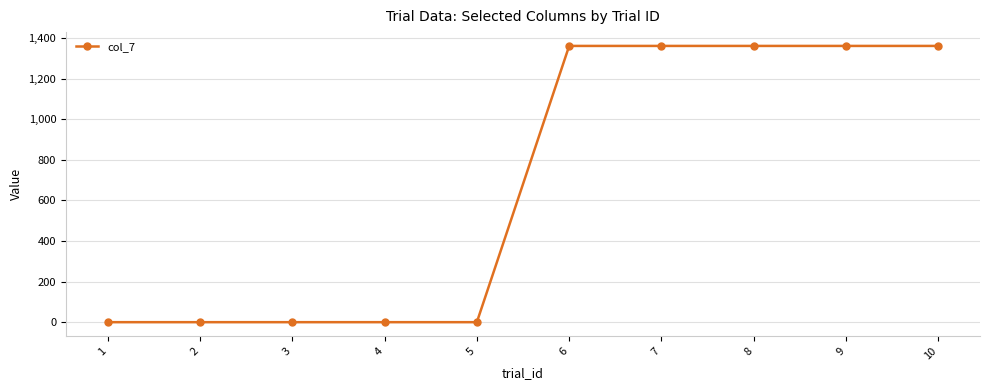

The value at 9 is 1361. True or false?

True